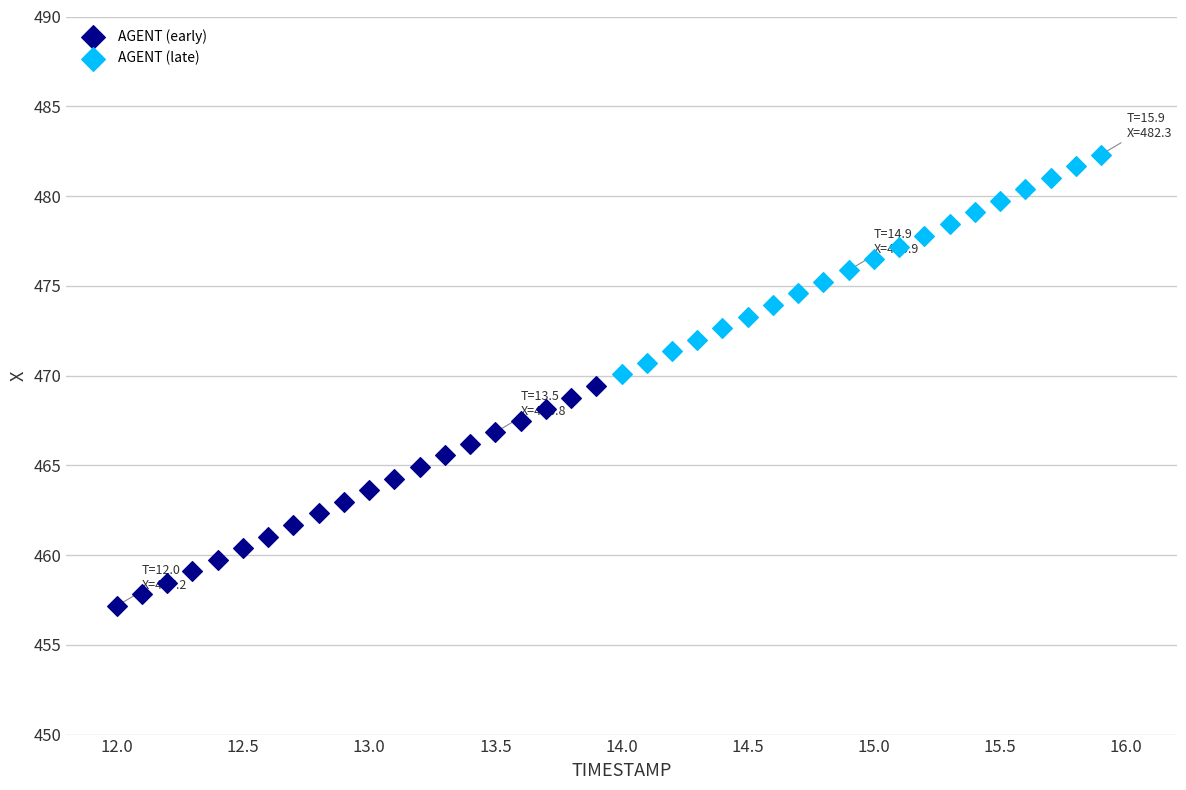

Which series reaches the maximum Y coordinate?

AGENT (late)